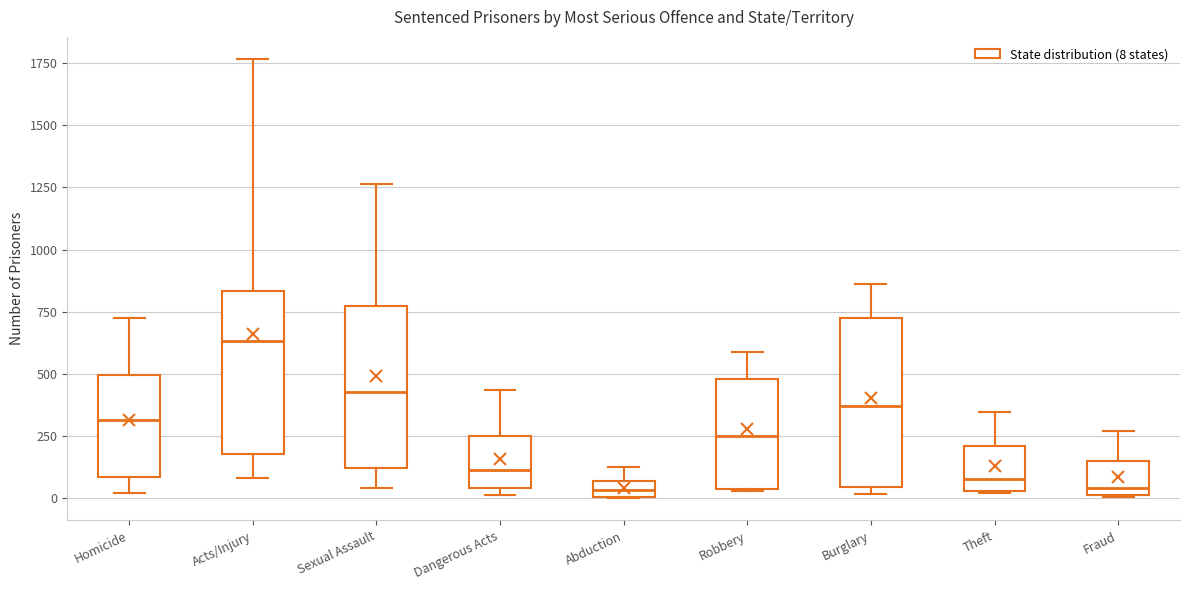

Where is the lower edge of the box for Abduction on the y-axis? The values are not printed on the chart, so give them approximately, as read against the axis.

0